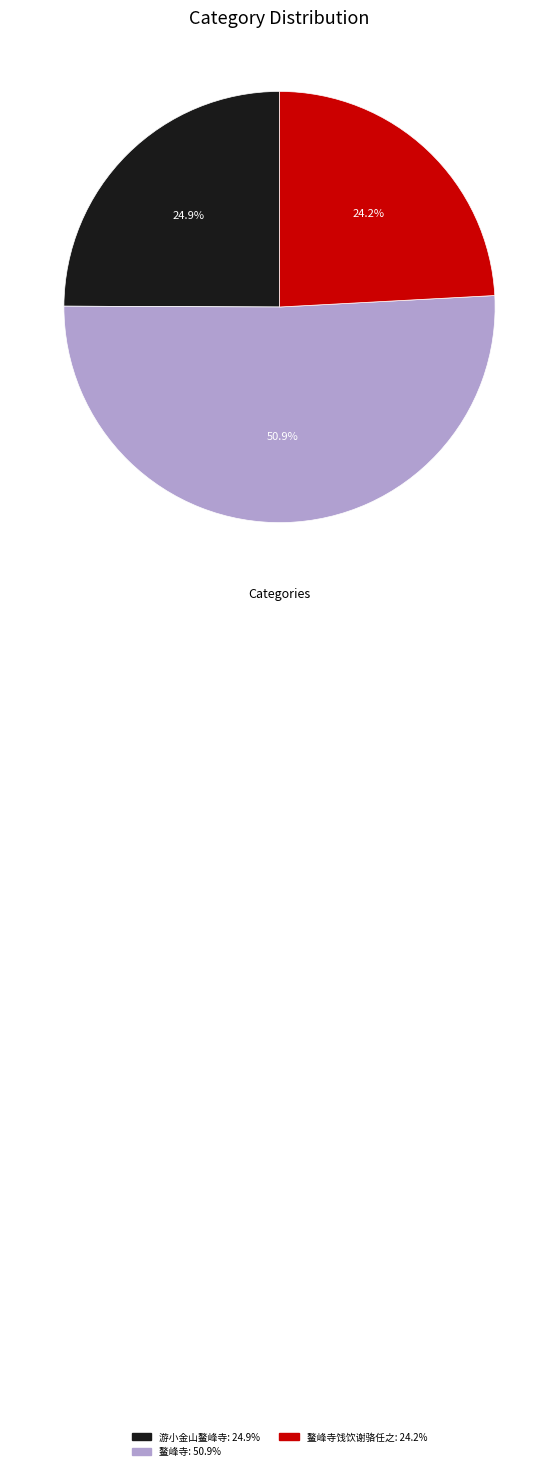

Is there any slice that represents more than half of the pie?

Yes